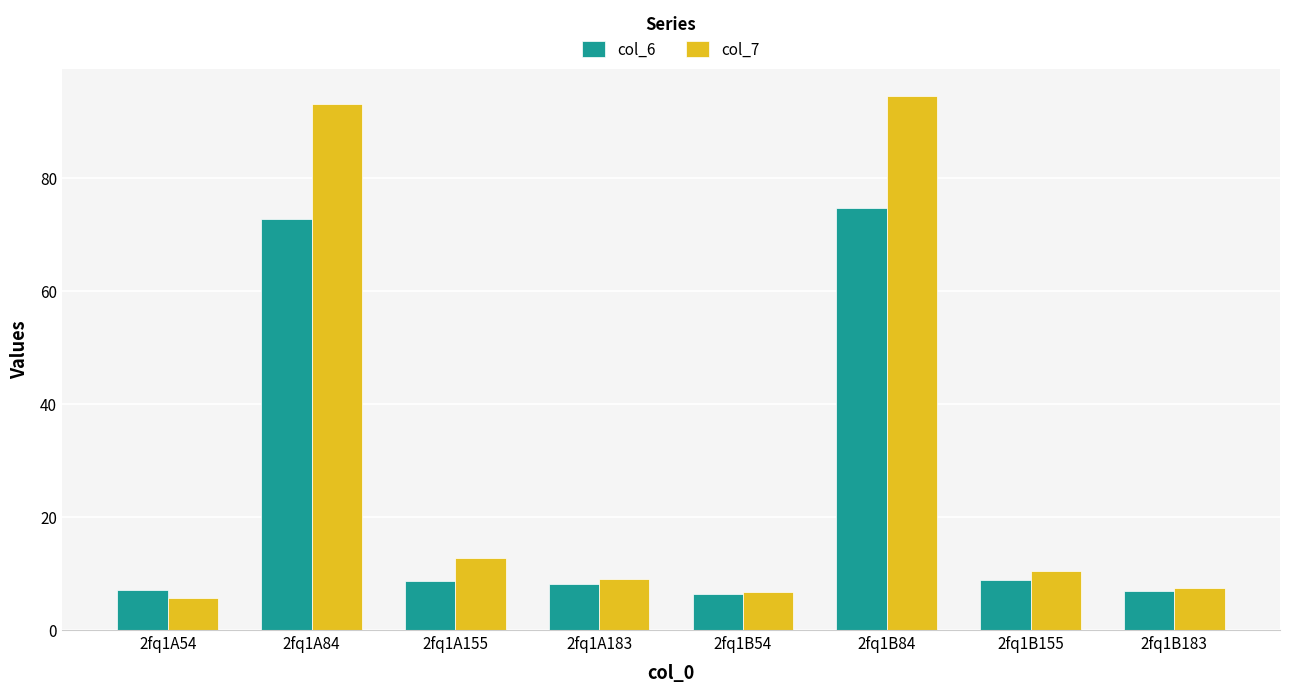

What is the value of the col_7 bar at the 4th from the left?

9.0